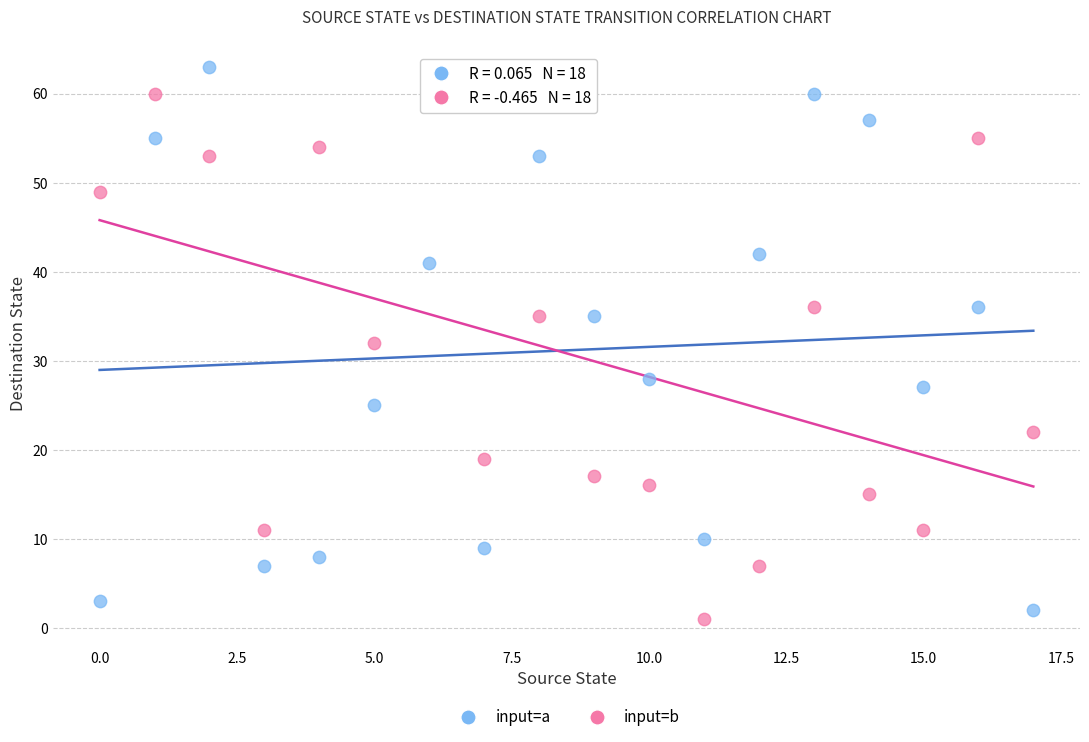

Across all data points, what is the range of Y values (max minus min)?

62